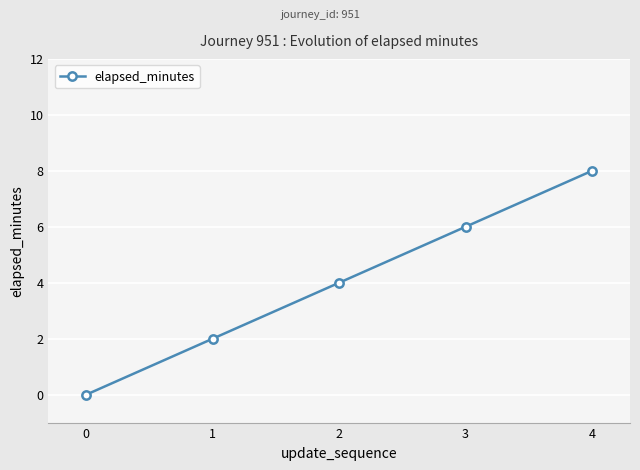

Between 4 and 3, which is larger?

4